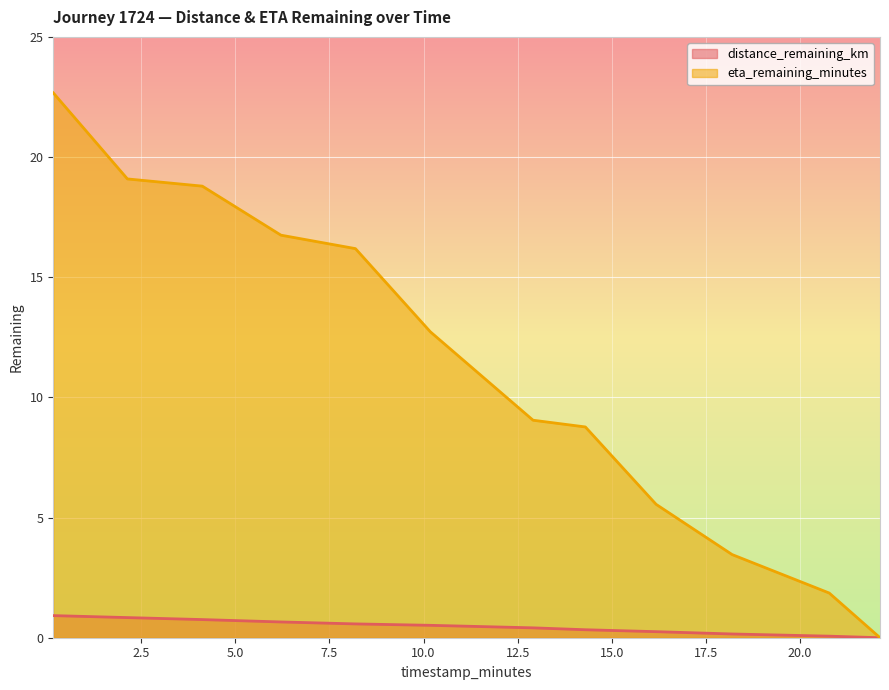

Which series has the largest total across all categories?

eta_remaining_minutes